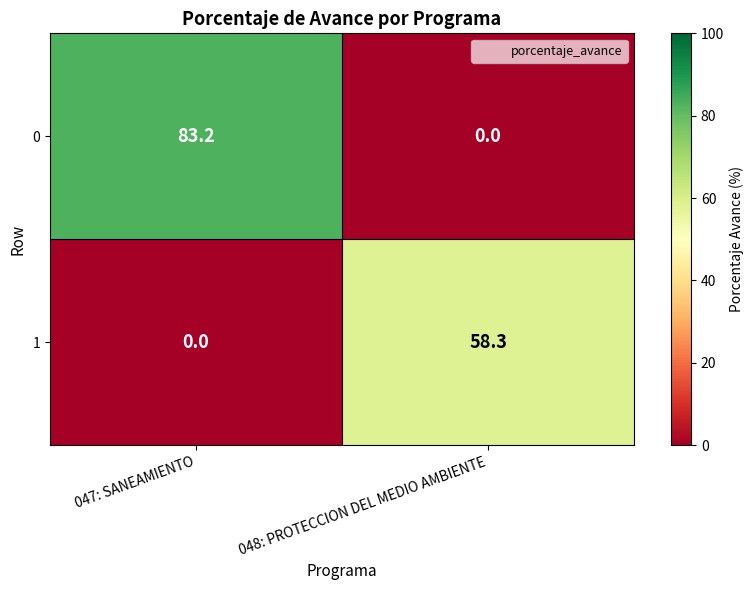

The 1 series shows 40.2 at 047: SANEAMIENTO. True or false?

False